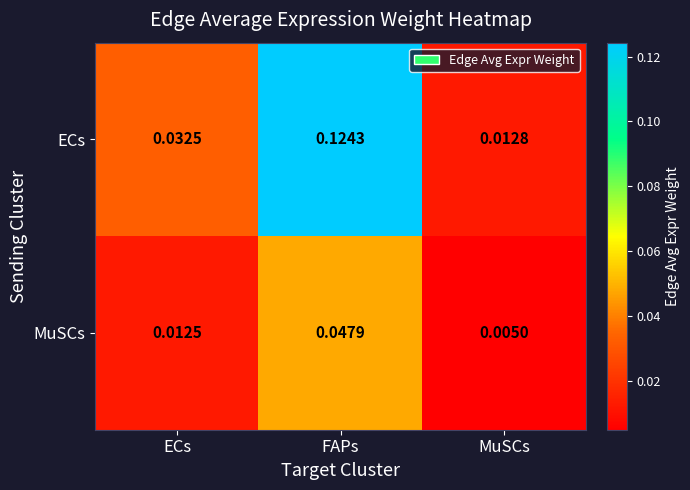

List the series in order of their overall mean, lowest first.

MuSCs, ECs